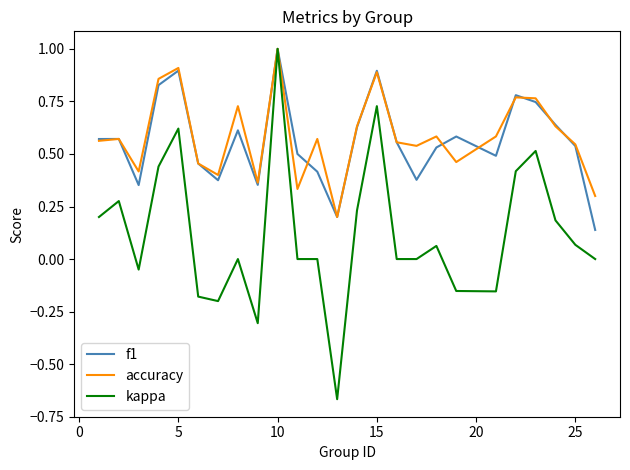

What is the maximum value shown in the chart?

1.0